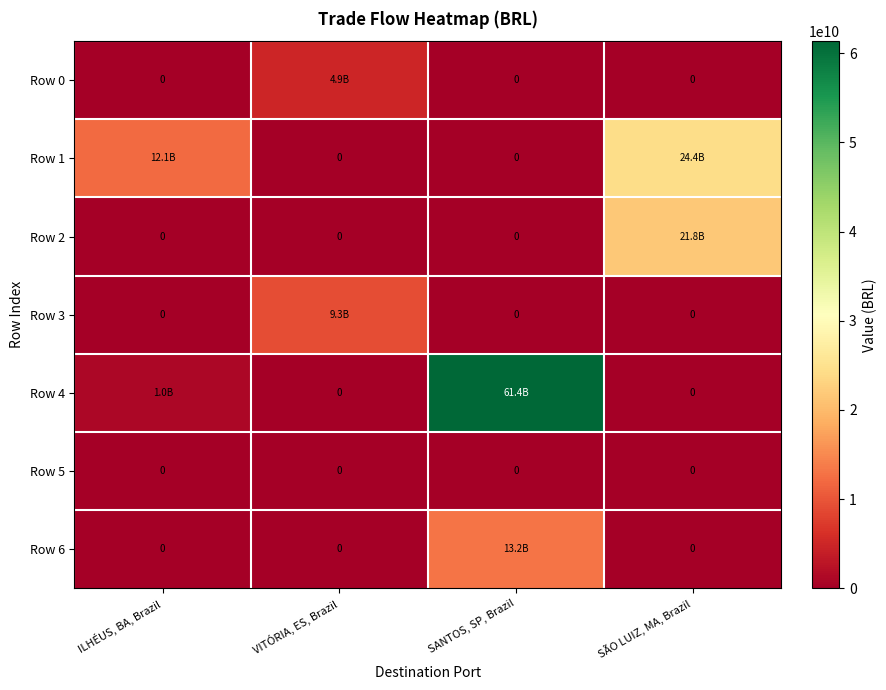

What is the spread (max minus min) of values at SANTOS, SP, Brazil?

61365995756.1